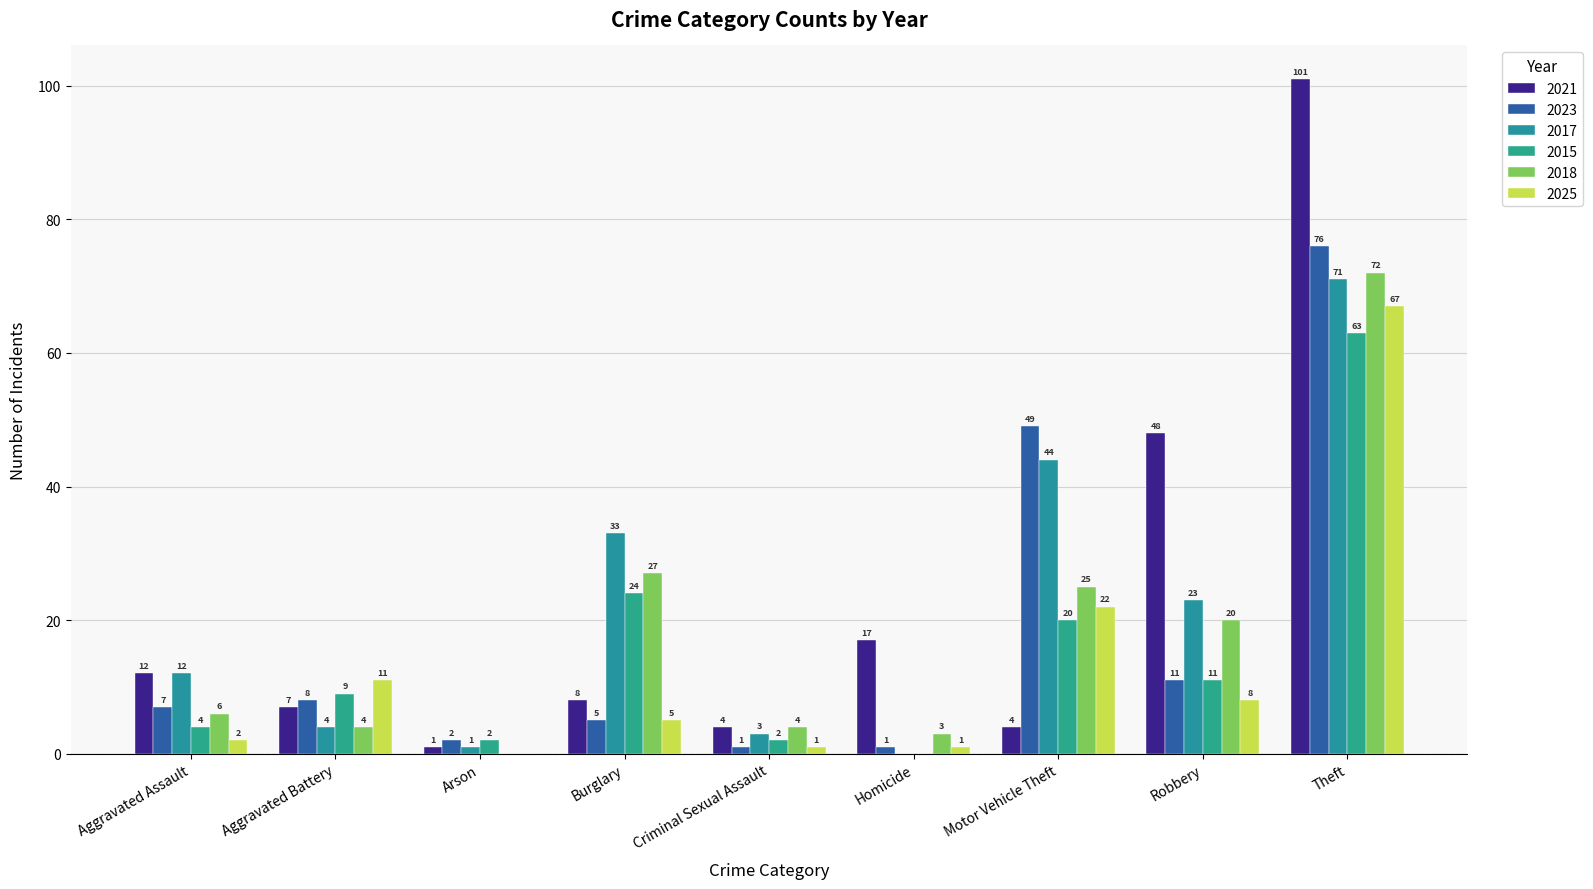

True or false: 2023 has a value of 7 at Aggravated Assault.

True